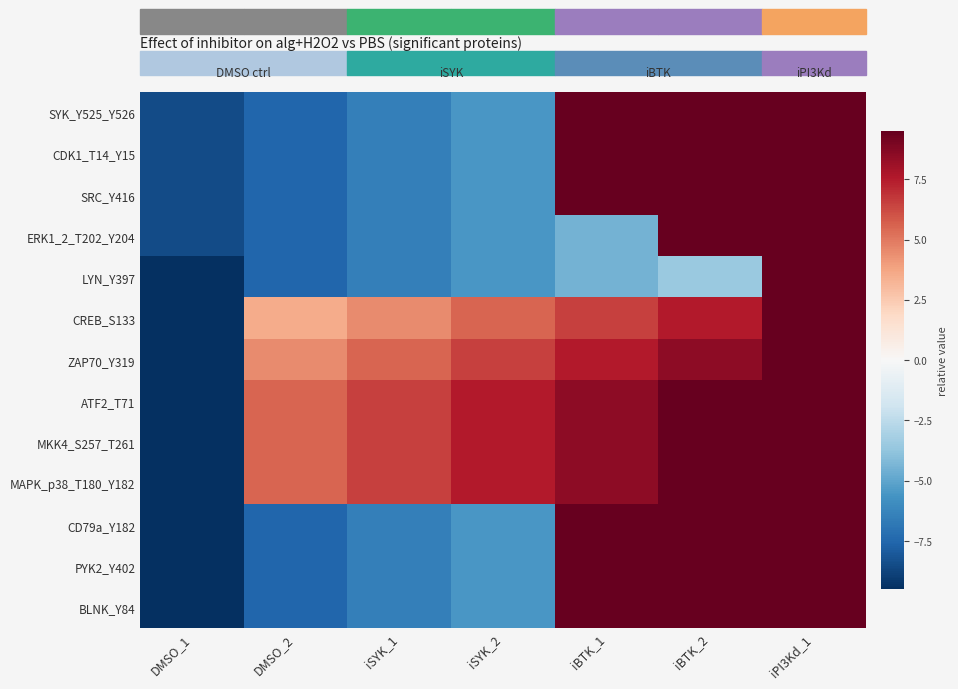

Which category has the highest value across all series?

iBTK_1